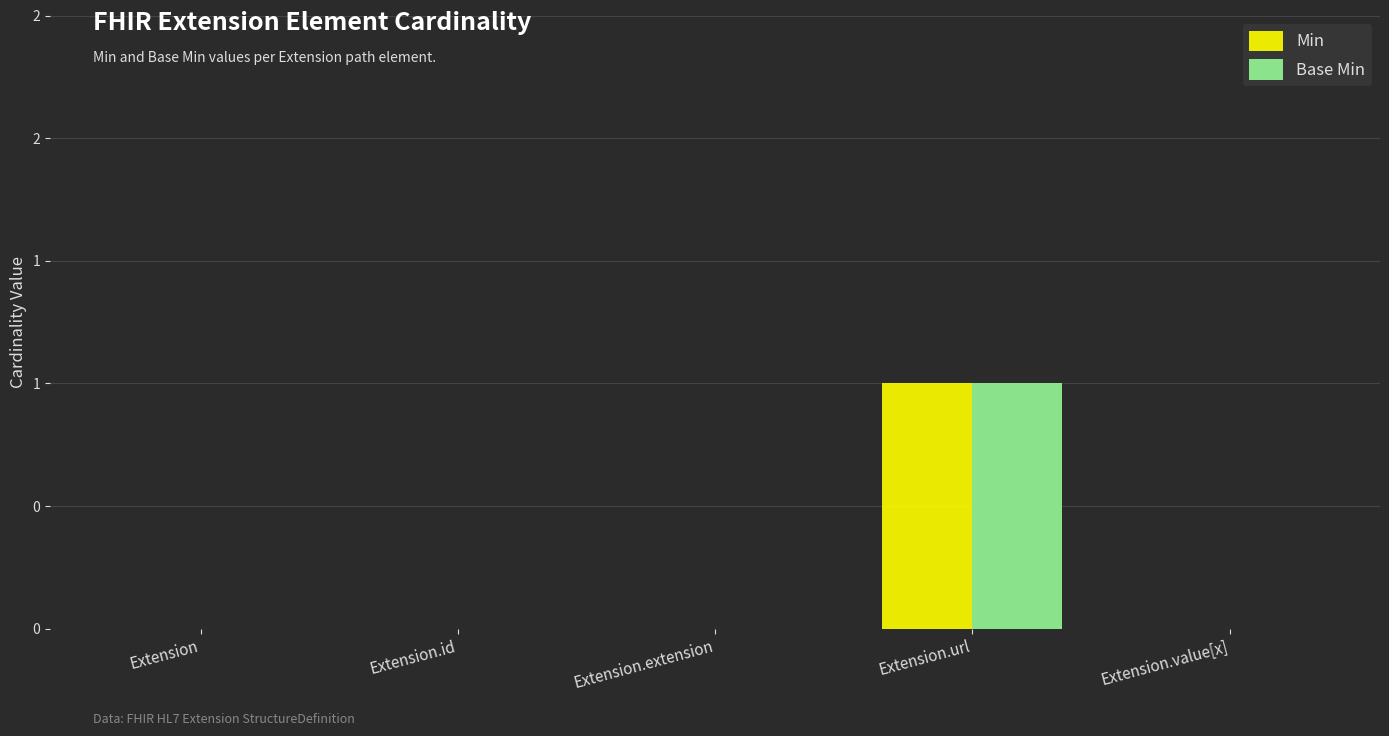

What are all the series names shown in the legend?

Min, Base Min